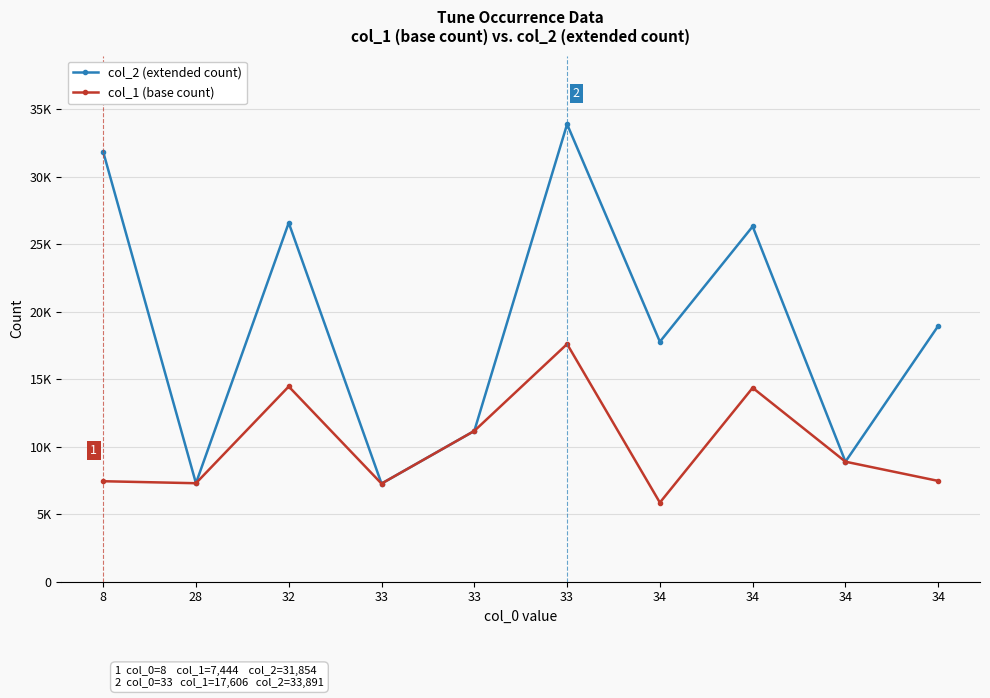

Does the chart have visible grid lines?

Yes